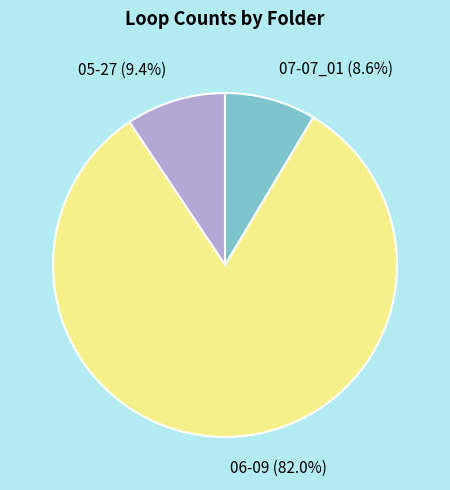

Is it true that 07-07_01 is 1% of the pie?

False